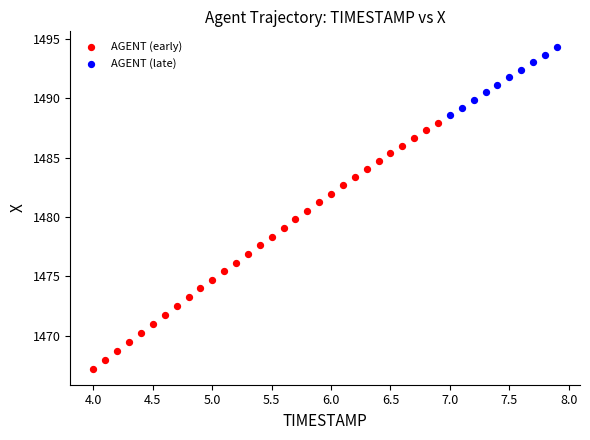

Which series has the widest spread of Y values?

AGENT (early)